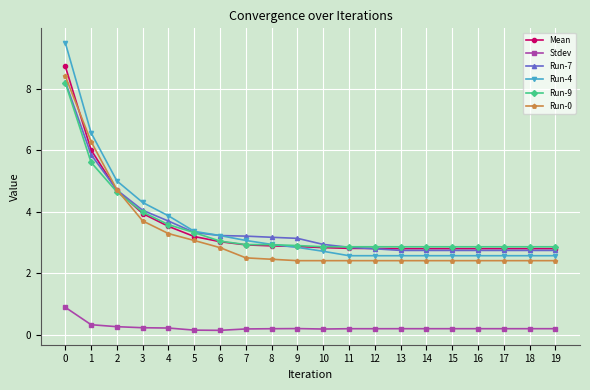

What is the difference between the highest and lowest values at 14?

2.7